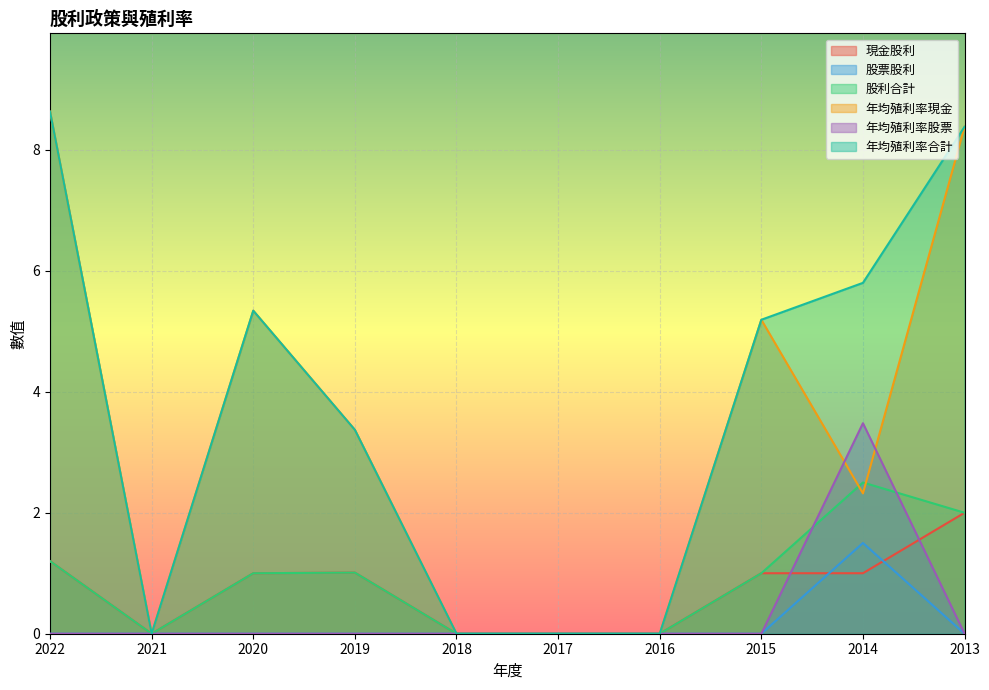

How many data points does each series have?

10